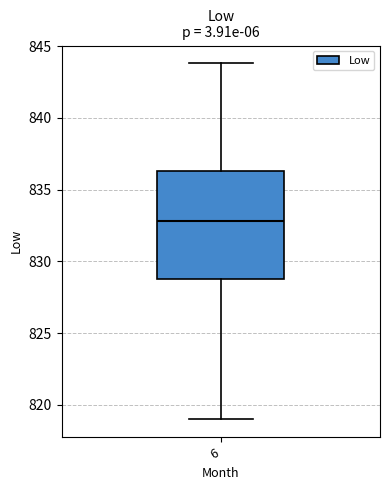

Transcribe this box plot: give where the median line is, the range the box spans, and where the two whiskers end, as read against the y-axis. The values are not printed on the chart, so give them approximately, as read against the axis.

median 833.0, box 829.0 to 836.5, whiskers 819.0 to 844.0